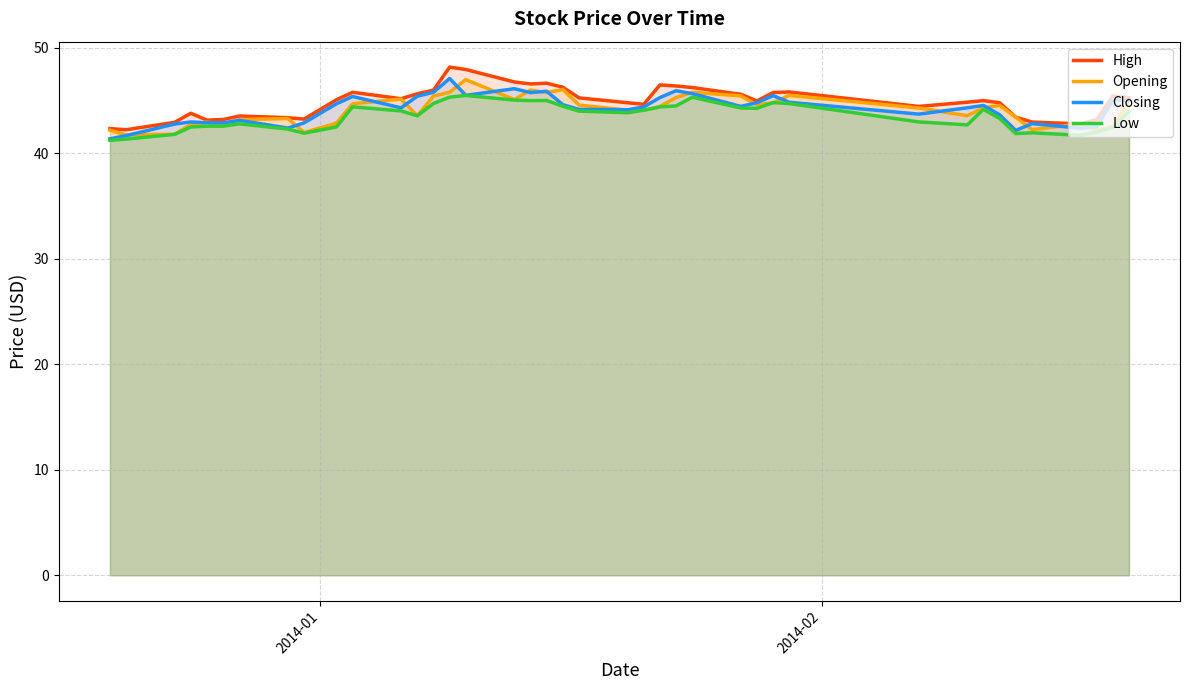

What is the minimum value shown in the chart?

41.2